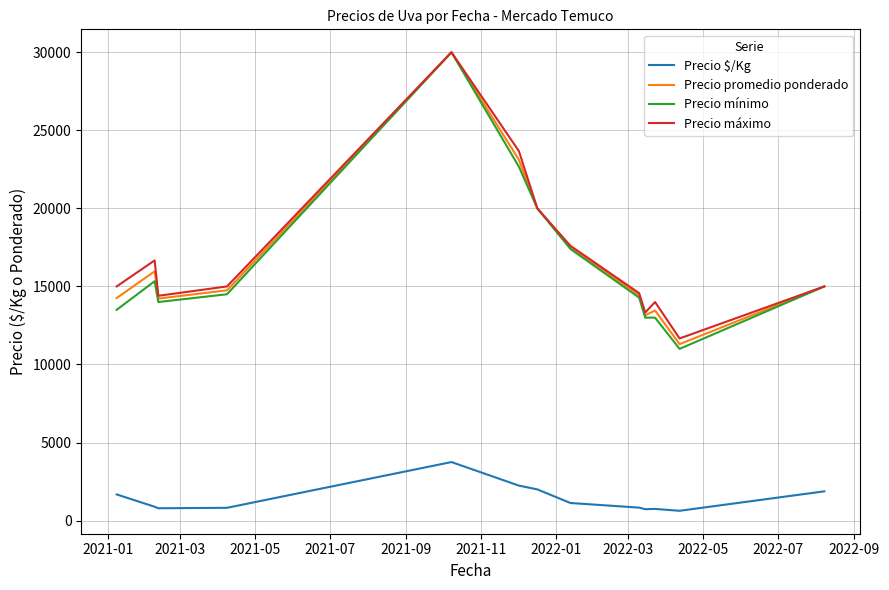

Which series has the largest range (max minus min)?

Precio mínimo